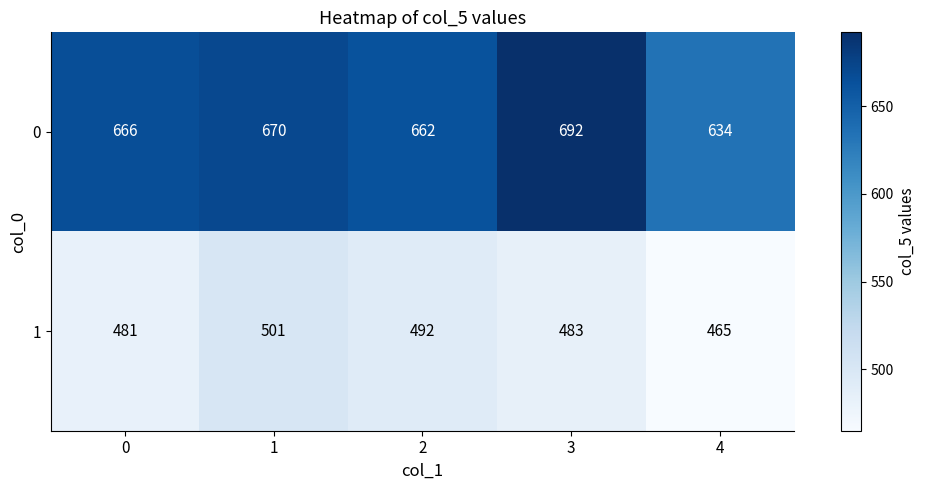

What is the sum of the 1 values at 2 and 4?

957